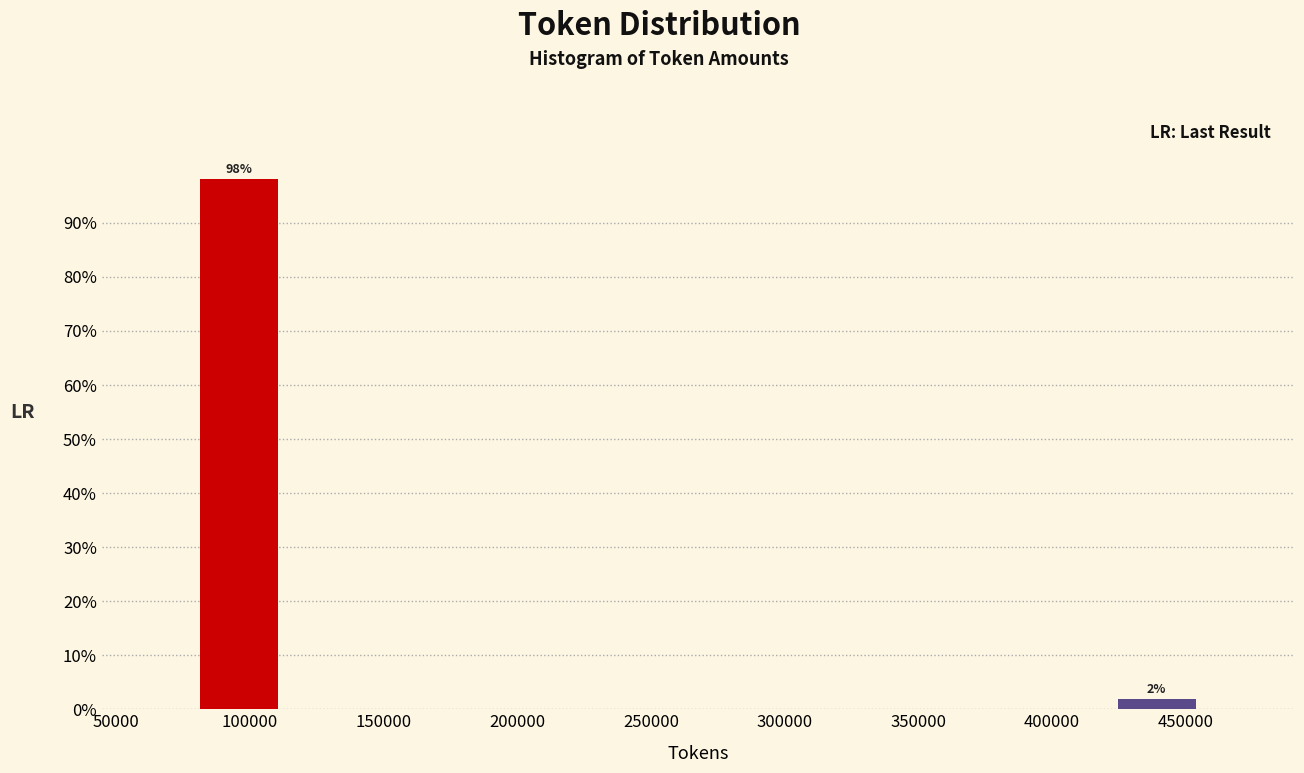

Which range on the x-axis has the tallest bar?

80000 to 115000